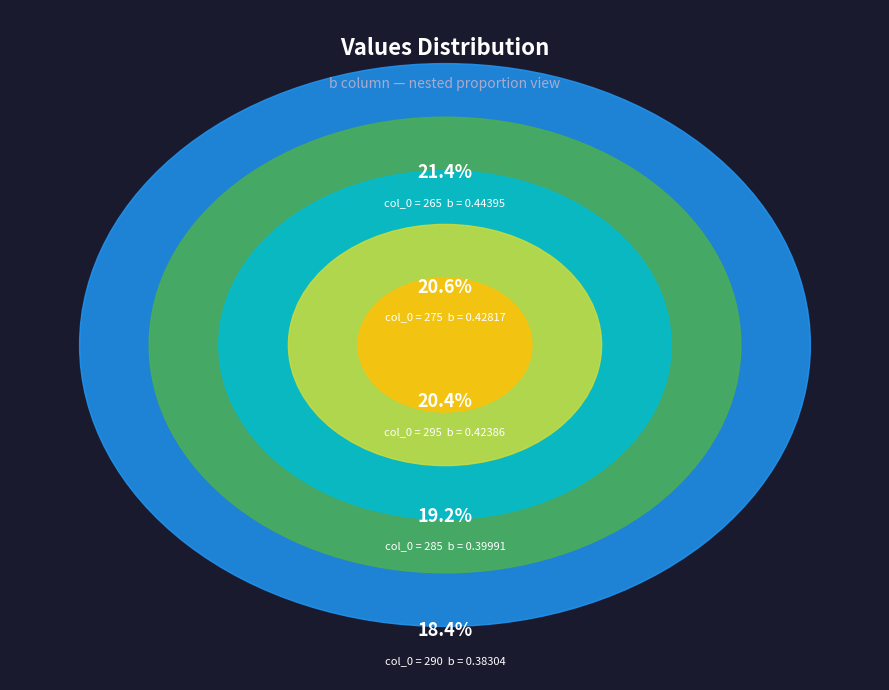

Does 295 represent more than half of the total?

No